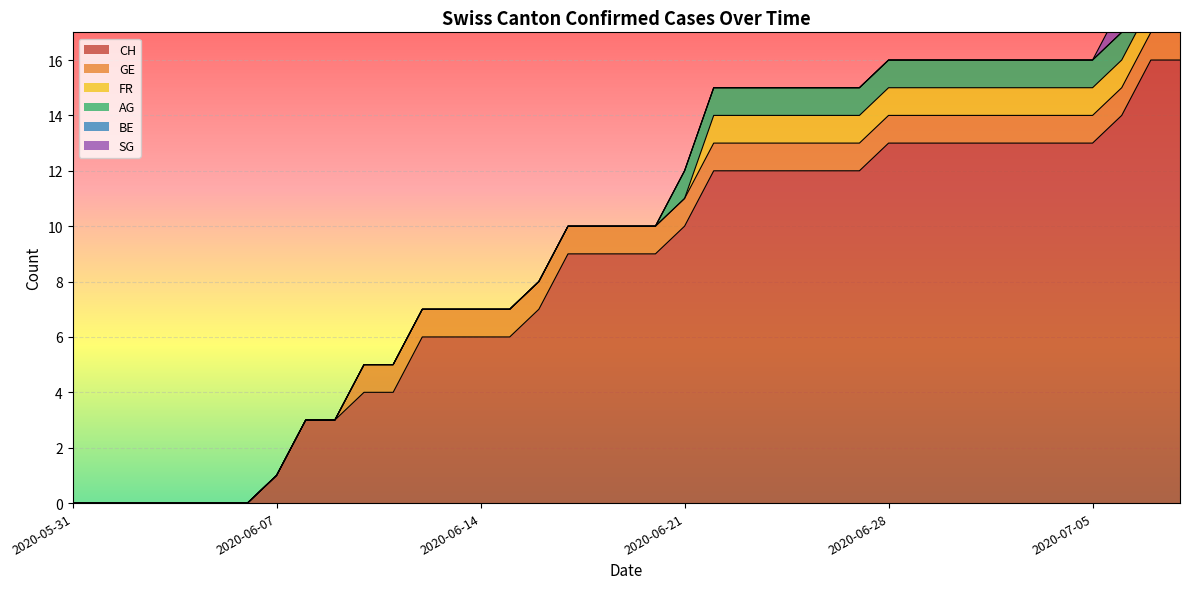

How many data points in CH are above 9?

18